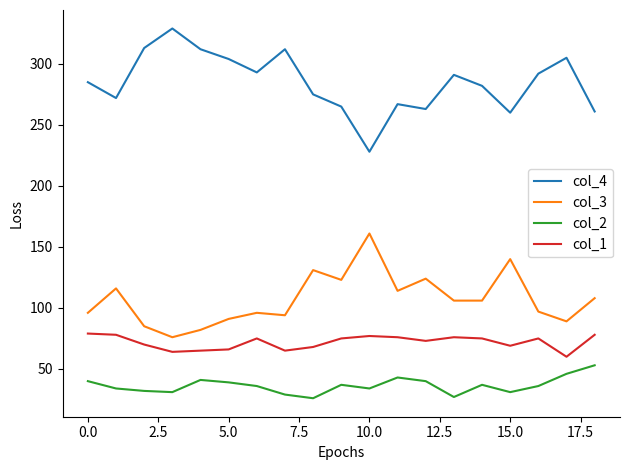

Which series has the largest total across all categories?

col_4